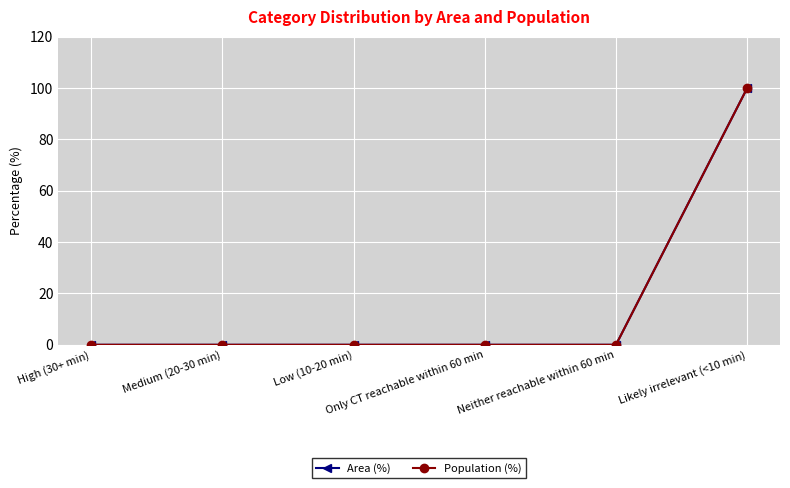

Is this an area chart (filled region under the line)?

No